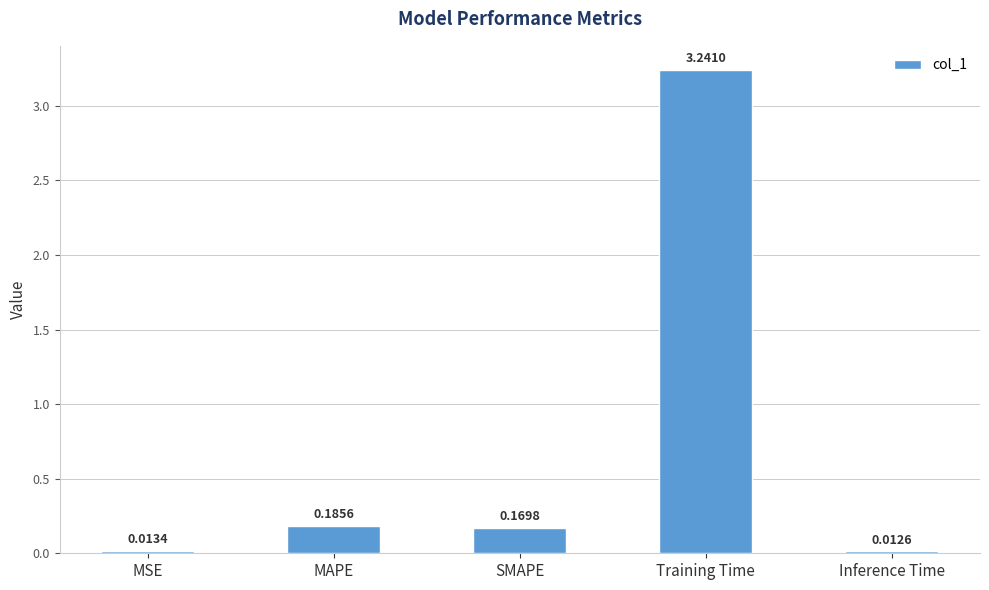

List the labels in order of value, smallest first.

Inference Time, MSE, SMAPE, MAPE, Training Time